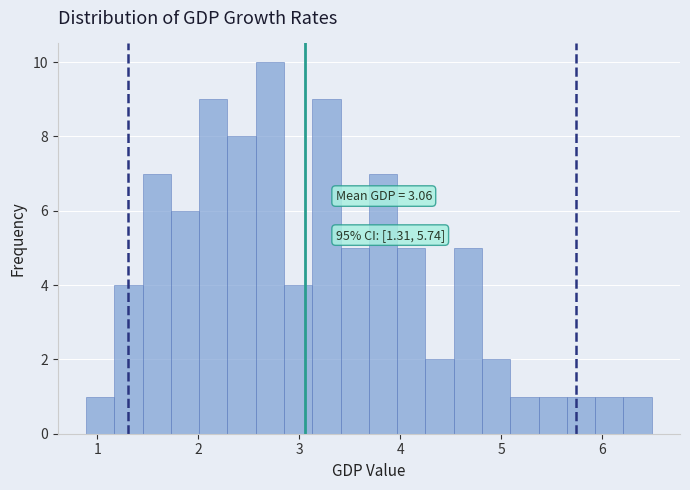

Read against the x-axis, roughly where is the centre of the tallest bar?

2.7